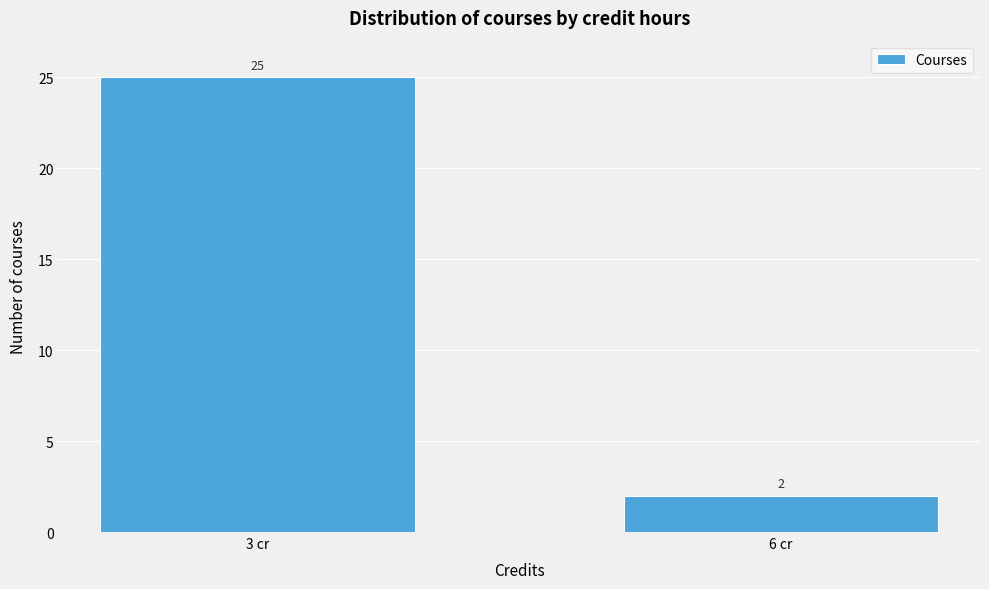

Reading left to right, what are all the values shown in this chart?

3 cr=25	6 cr=2